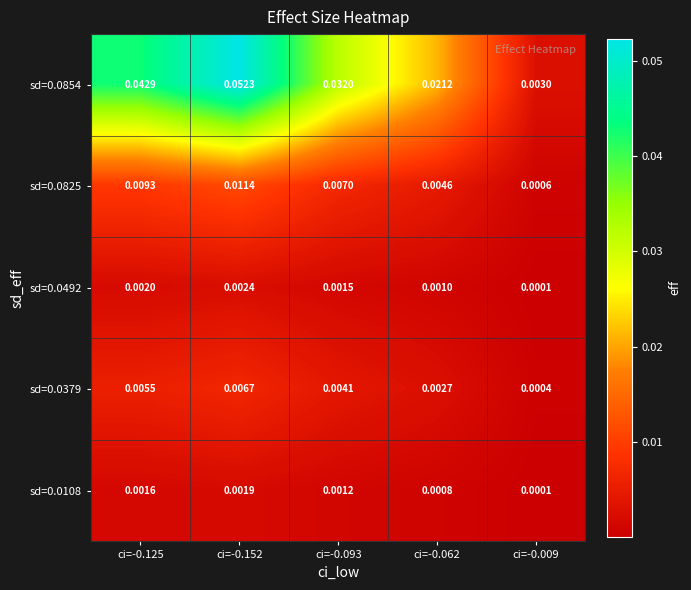

How many distinct data groups are displayed?

5